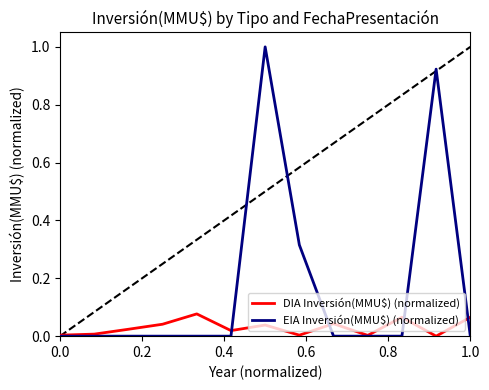

How many distinct data groups are displayed?

2